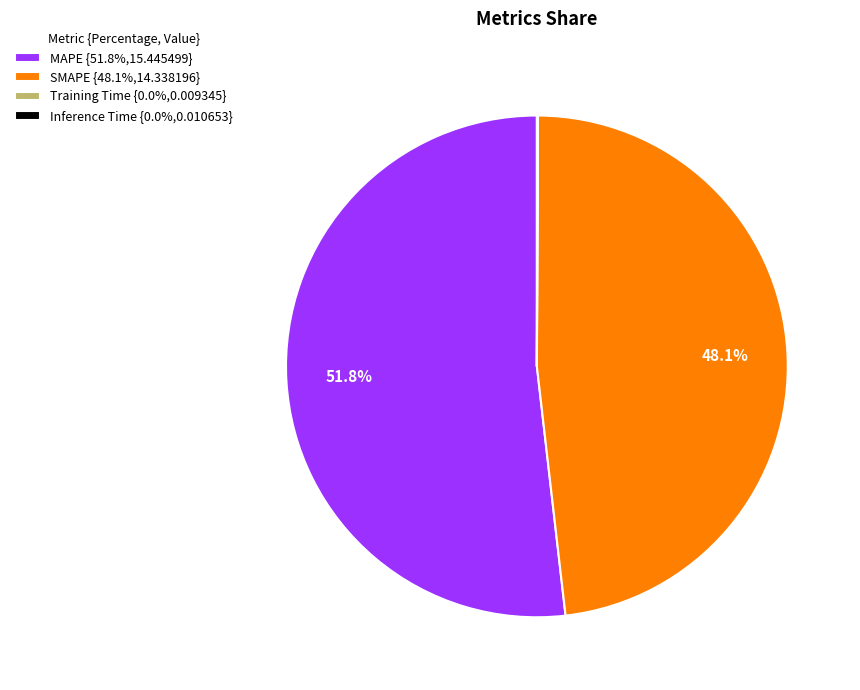

Which slice represents more than half of the pie?

MAPE